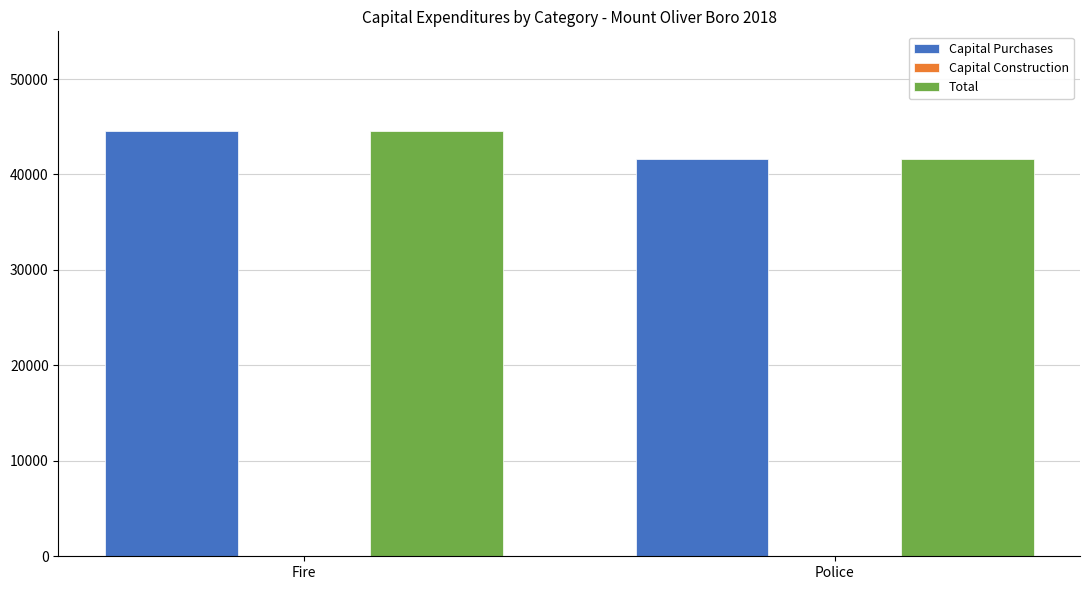

Is the value of Total at Fire greater than the value of Capital Purchases at Police?

Yes